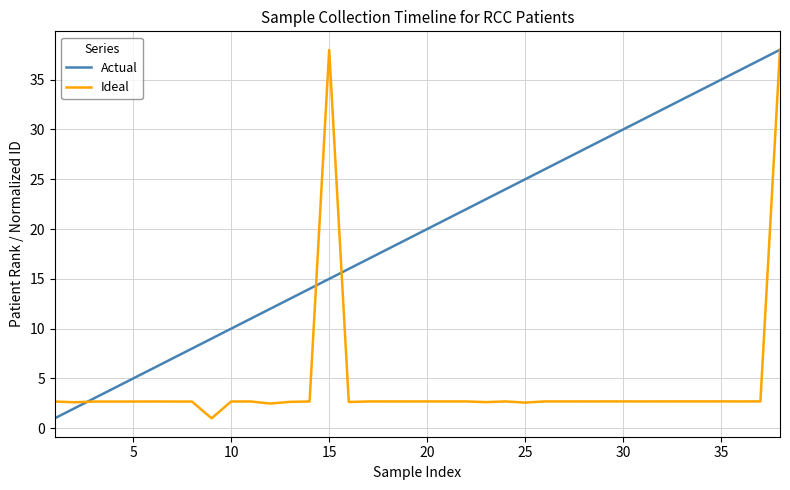

What is the maximum value shown in the chart?

38.0